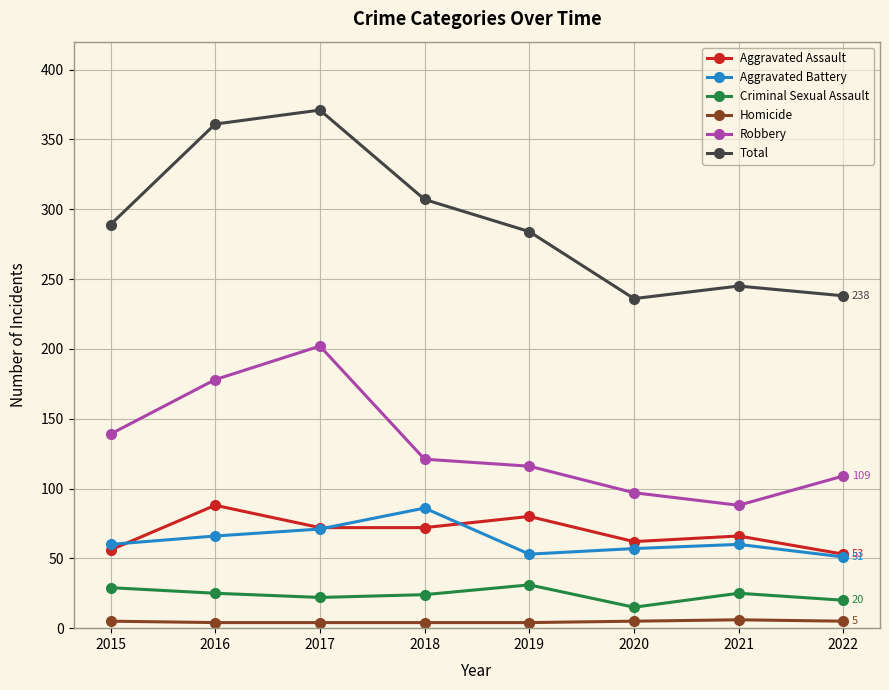

What is the difference between the maximum and minimum values in the Total series?

135